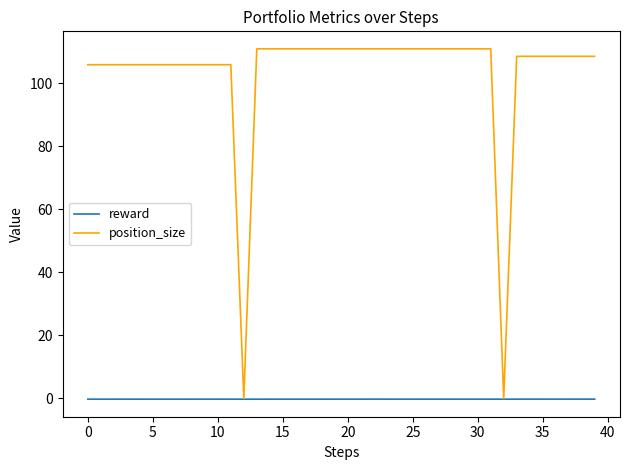

Rank the series by their average value, from lowest to highest.

reward, position_size